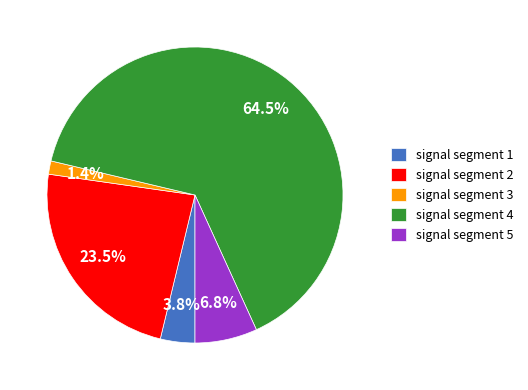

What percentage is the signal segment 1 slice, to the nearest percent?

4%